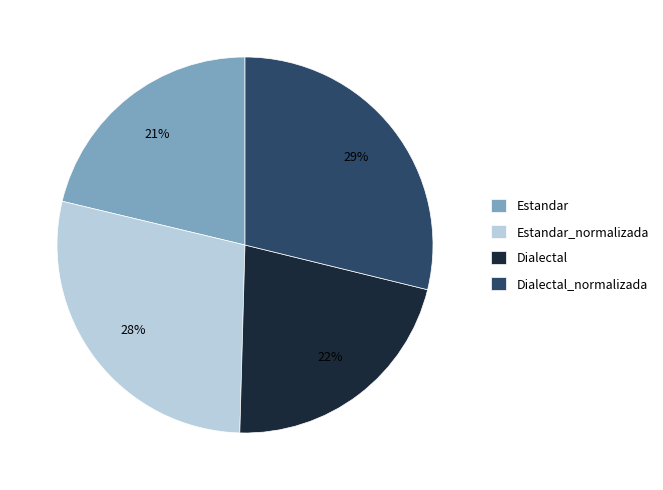

What is the largest slice in the pie chart?

Dialectal_normalizada